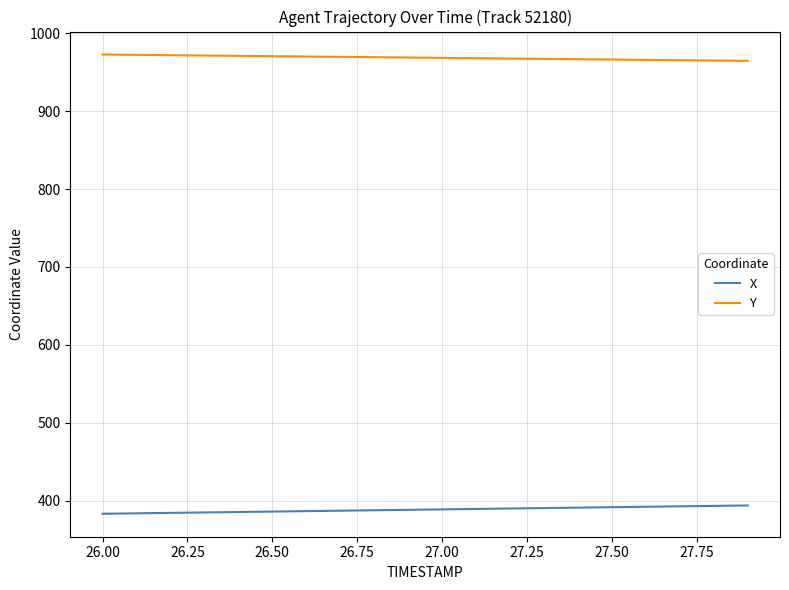

What is the lowest value of the Y series?

964.6